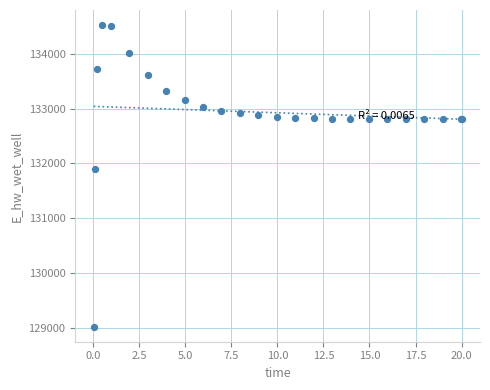

What Y value in the scatter plot is closest to 131774?

131893.5